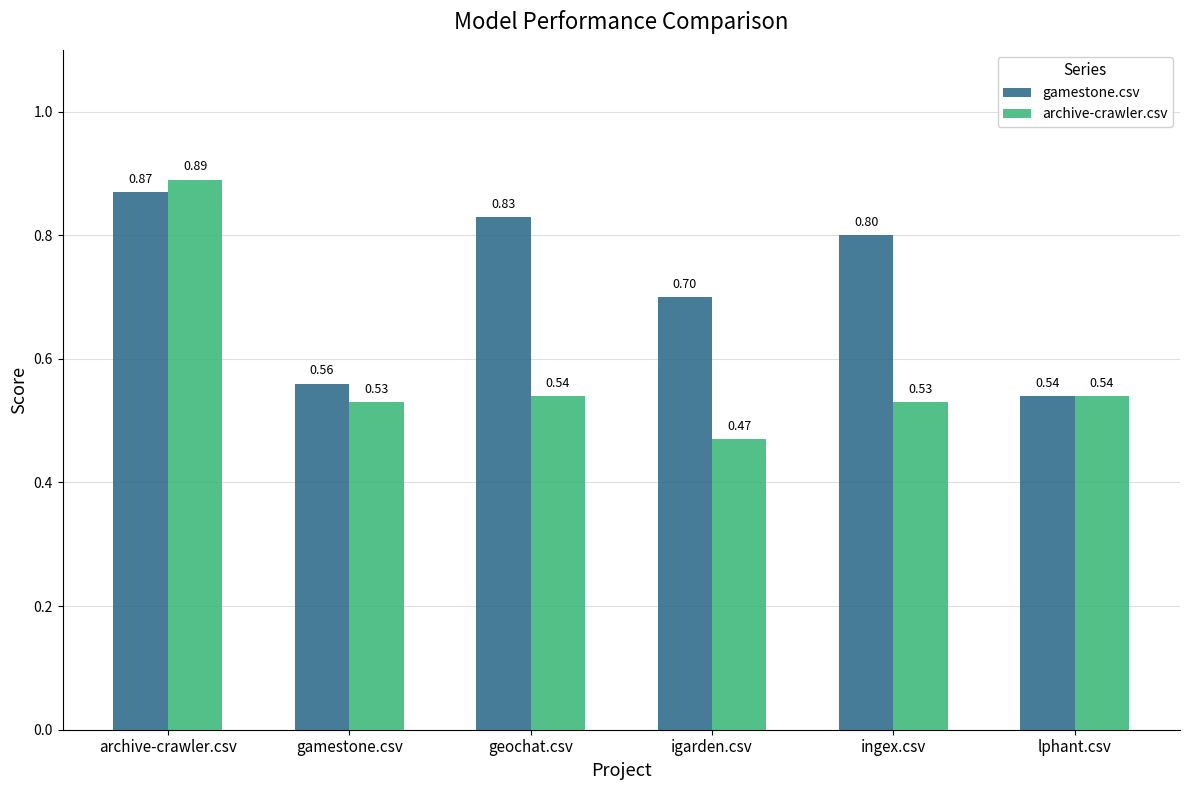

How many distinct data groups are displayed?

2